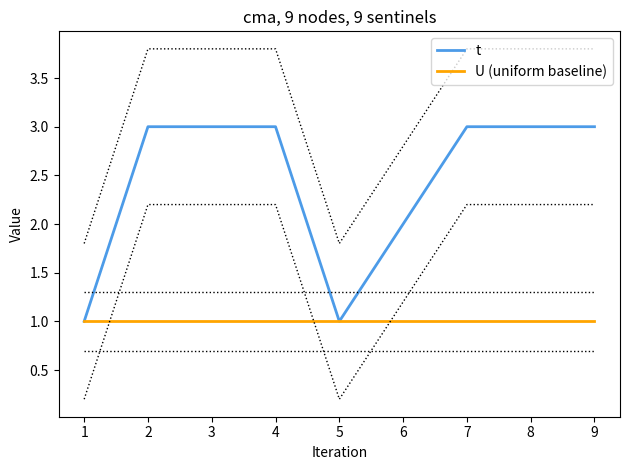

True or false: U (uniform baseline) and t cross at least once.

False